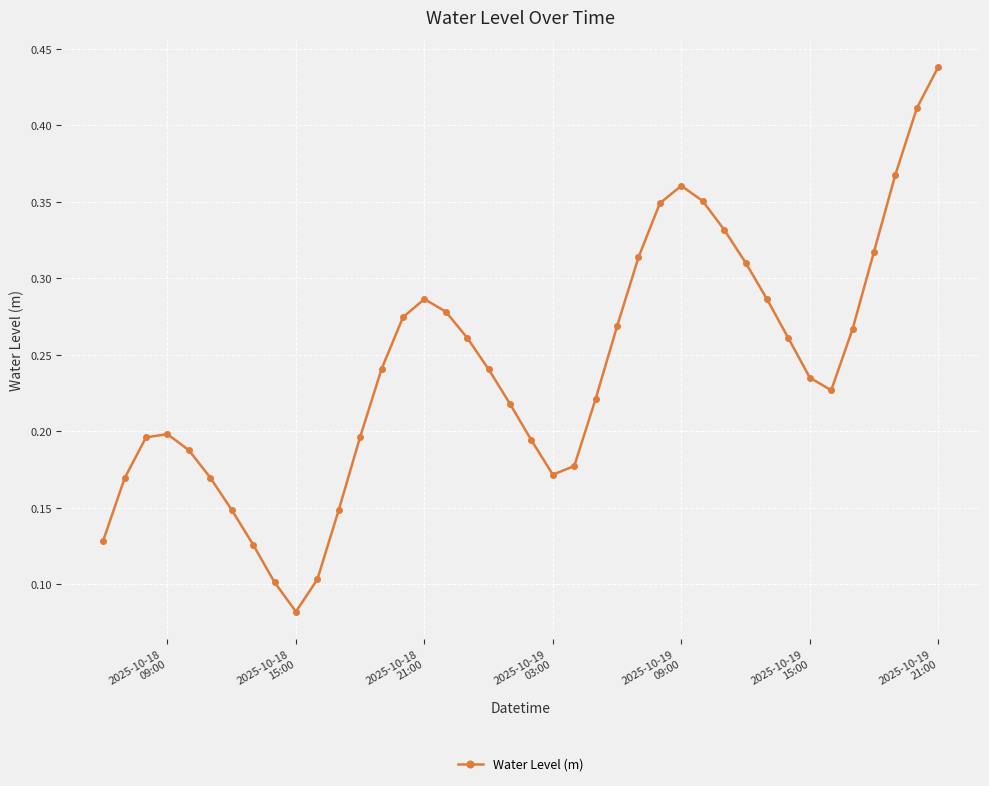

How many interior local valleys (lower than both neighbors) does the data have?

3